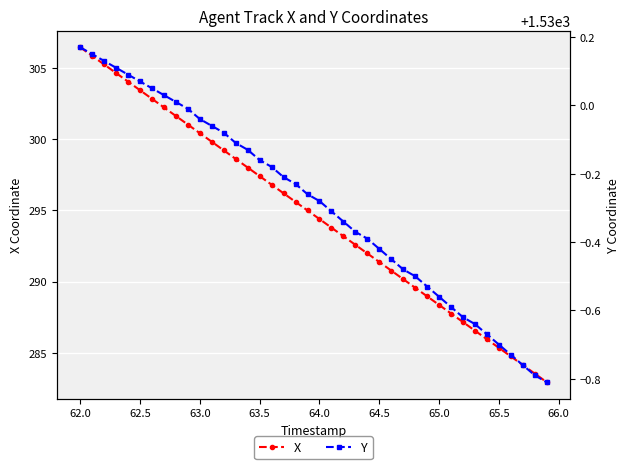

At which label does X reach its peak?

62.0